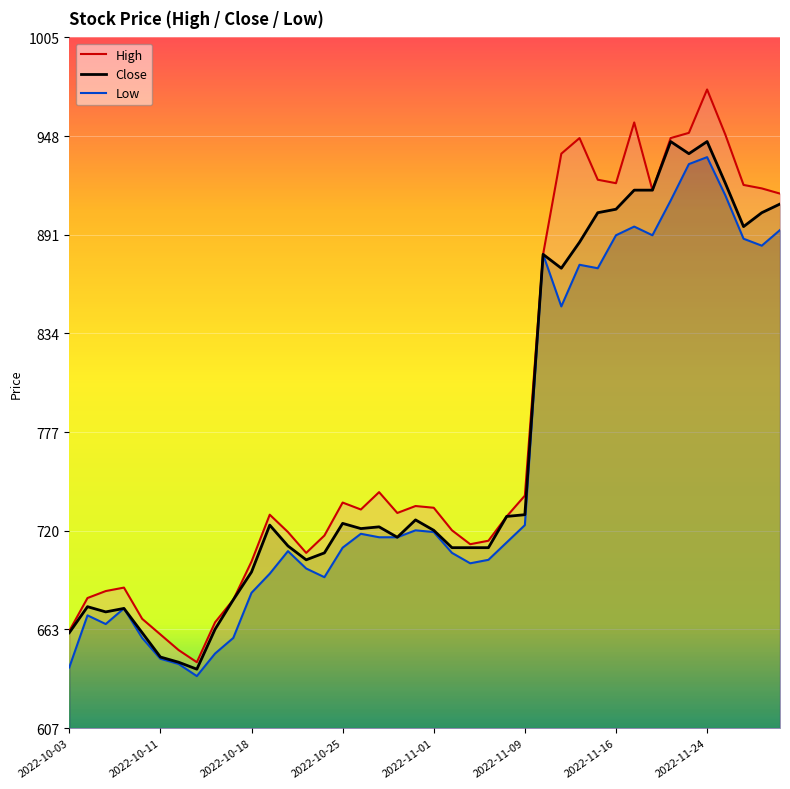

Reading left to right, list all the values displayed in this chart.

High: 663	682	686	688	670	661	652	645	668	681	703	730	720	708	718	737	733	743	731	735	734	721	713	715	729	741	880	938	947	923	921	956	917	947	950	975	949	920	918	915
Close: 662	677	674	676	662	648	645	641	664	681	697	724	712	704	708	725	722	723	717	727	721	711	711	711	729	730	880	872	887	904	906	917	917	945	938	945	921	896	904	909
Low: 642	672	667	676	659	647	644	637	650	659	685	696	709	699	694	711	719	717	717	721	720	708	702	704	714	724	880	850	874	872	891	896	891	911	932	936	914	889	885	894